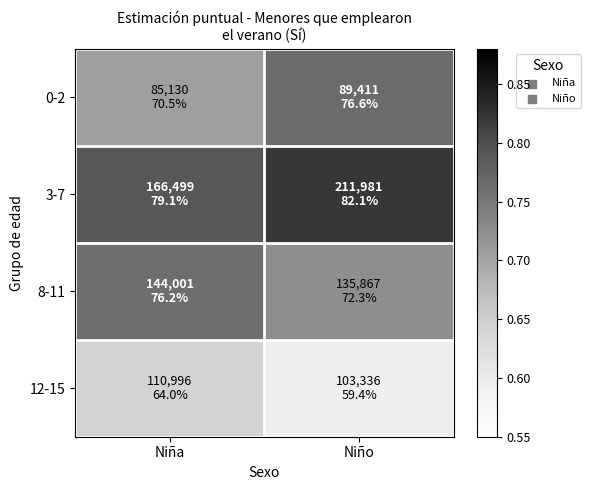

Reading right to left, list all the values displayed in this chart.

0-2: Niño=0.8	Niña=0.7
3-7: Niño=0.8	Niña=0.8
8-11: Niño=0.7	Niña=0.8
12-15: Niño=0.6	Niña=0.6